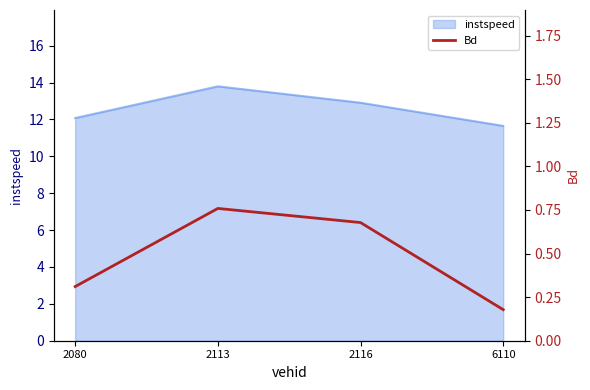

Reading left to right, what are all the values shown in this chart?

0.3	0.8	0.7	0.2